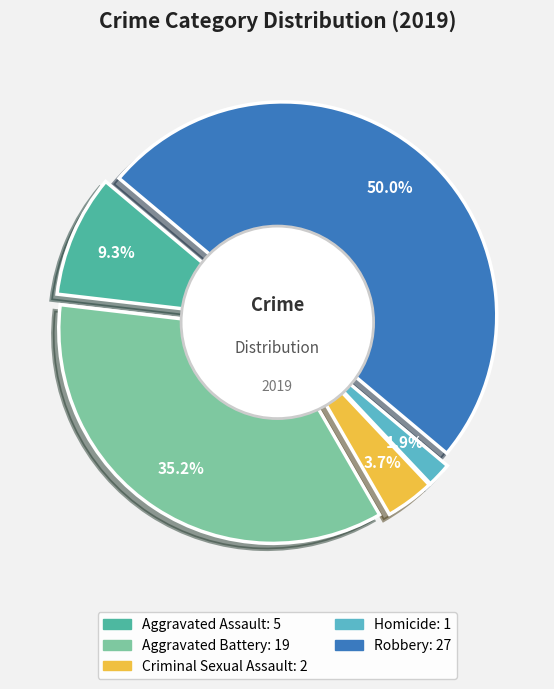

What percentage is the Aggravated Assault slice, to the nearest percent?

9%